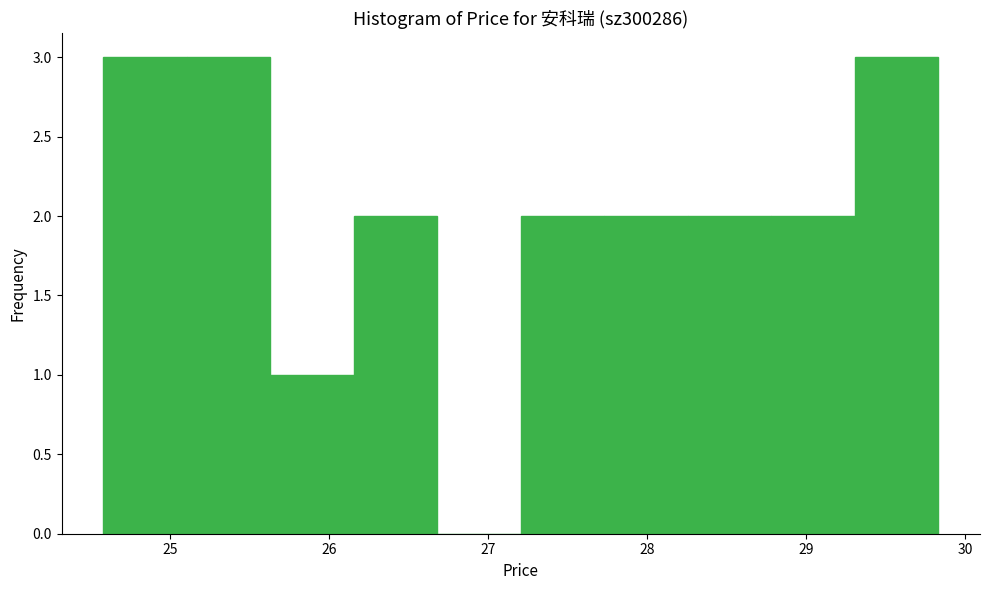

Reading left to right, list every bar in this chart as the range it spans on the x-axis followed by its height. Neither the bar edges nor the heights are printed on the chart, so give them approximately, as read against the axes.

24.6 to 25.1: 3
25.1 to 25.6: 3
25.6 to 26.2: 1
26.2 to 26.7: 2
26.7 to 27.2: 0
27.2 to 27.7: 2
27.7 to 28.3: 2
28.3 to 28.8: 2
28.8 to 29.3: 2
29.3 to 29.8: 3